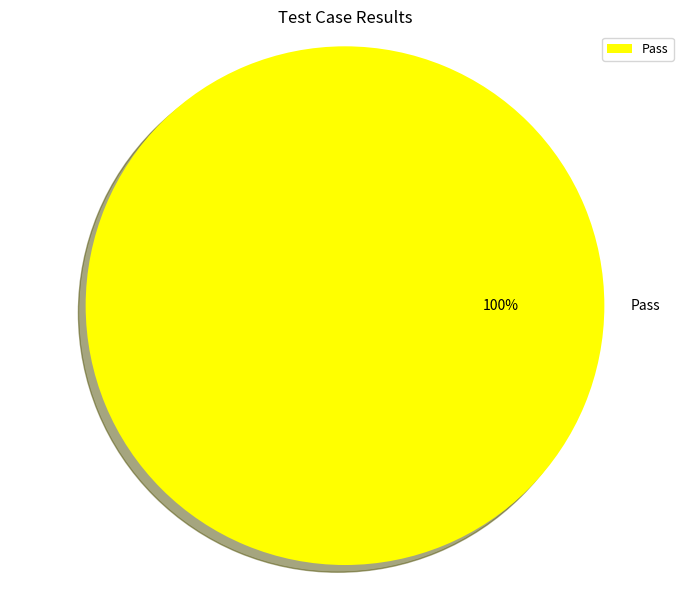

True or false: Pass accounts for 100% of the total.

True